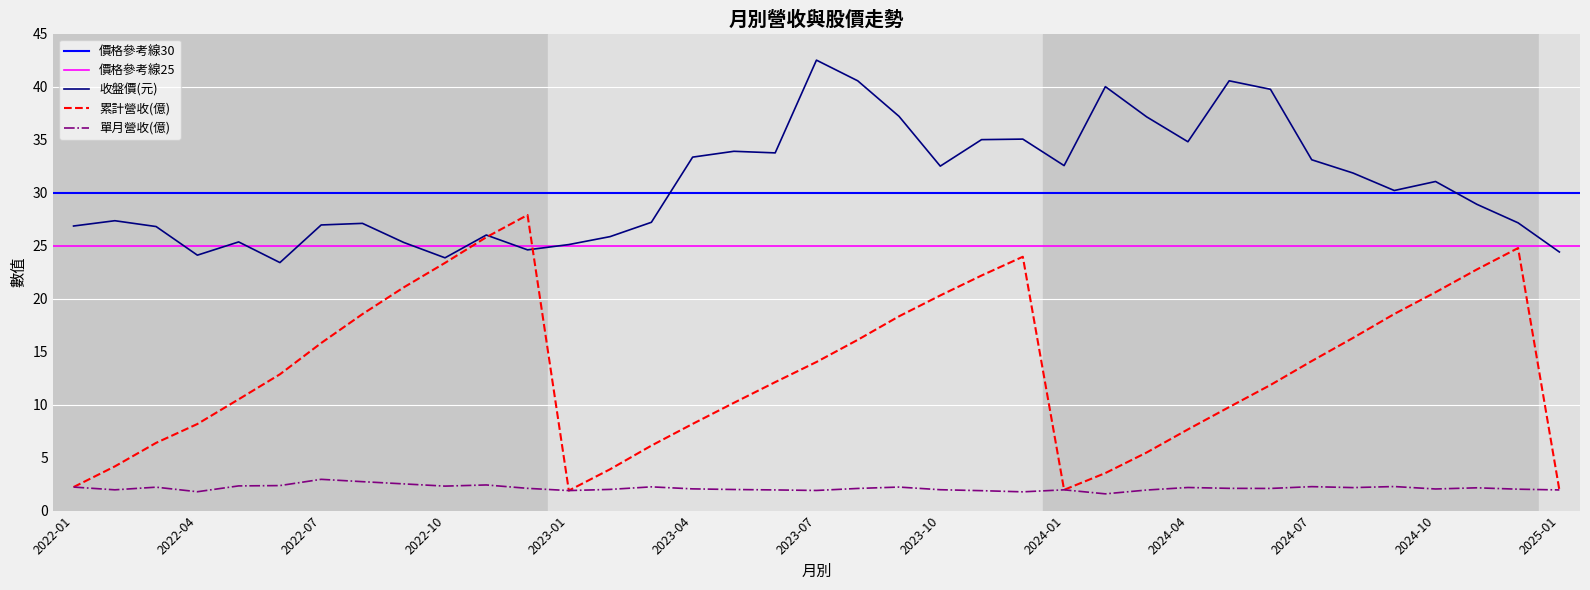

At which category is the sum across all series the highest?

2023-12